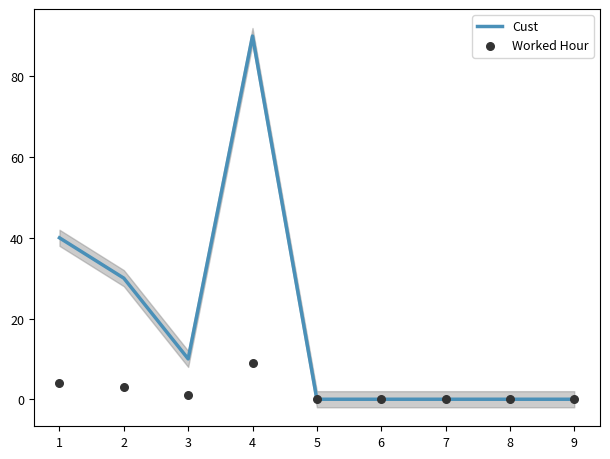

Which series has the largest total across all categories?

Cust